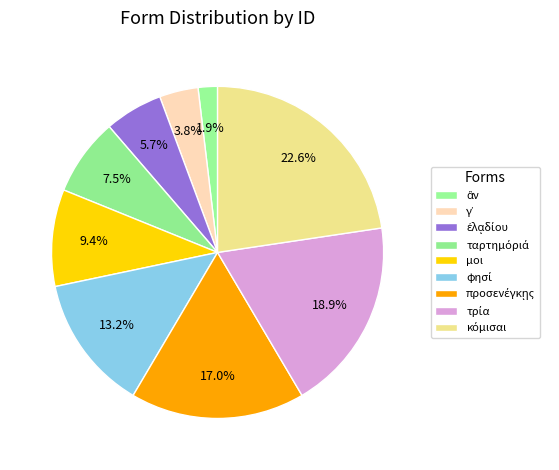

How many segments does this pie chart have?

9